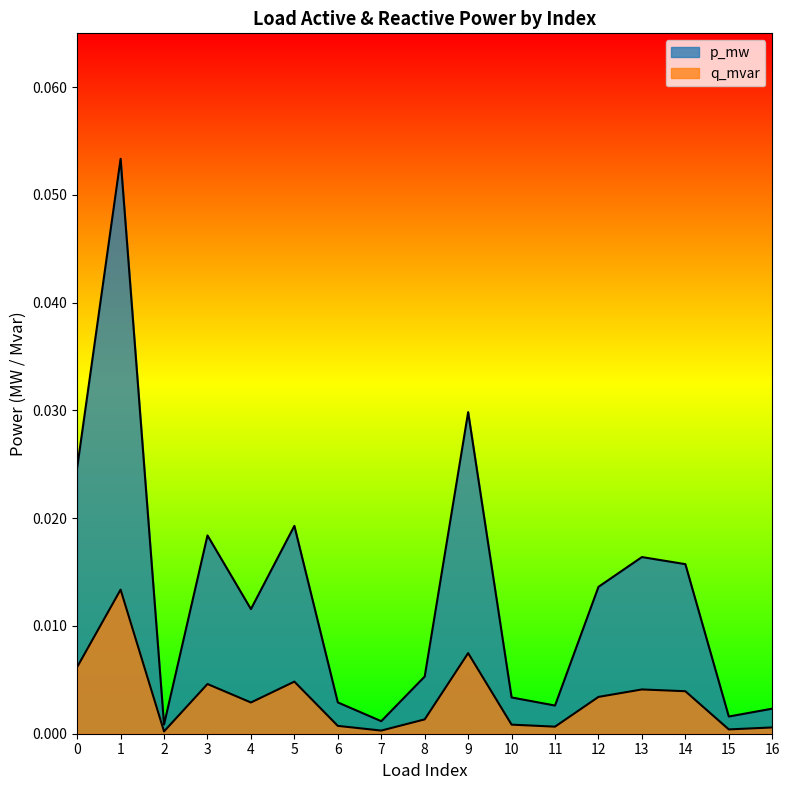

True or false: p_mw and q_mvar cross at least once.

False